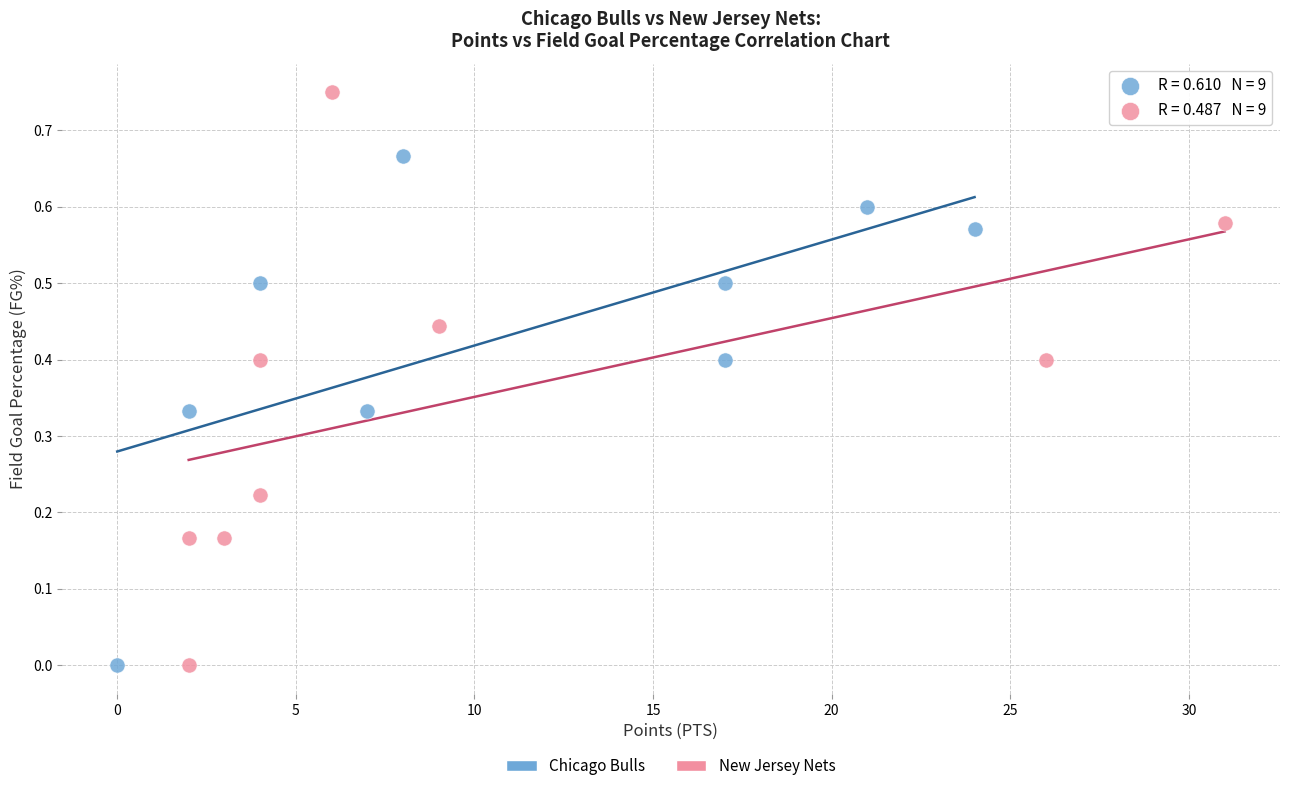

Which series reaches the maximum Y coordinate?

New Jersey Nets